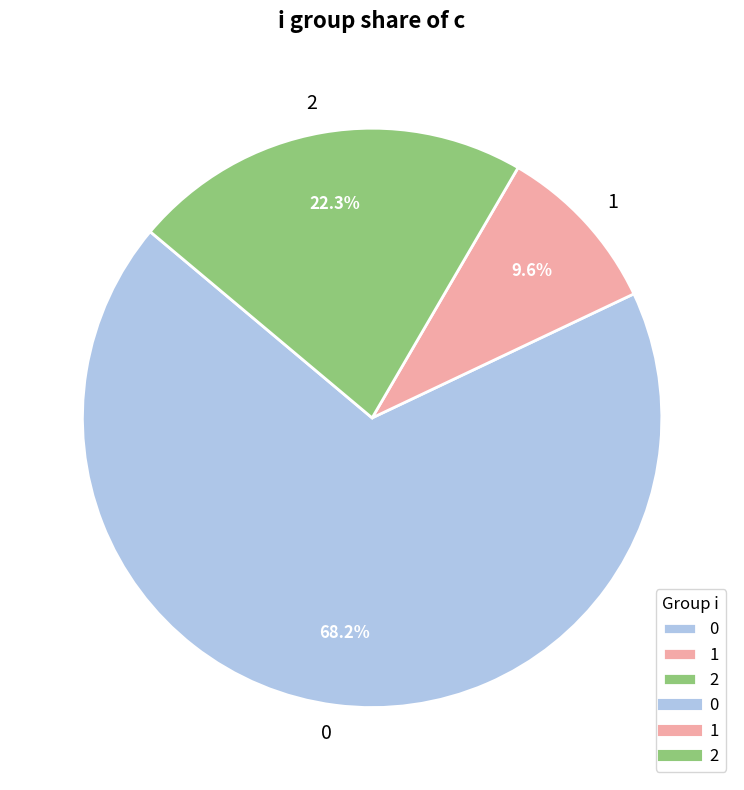

Combined, do 1 and 2 account for over 50%?

No